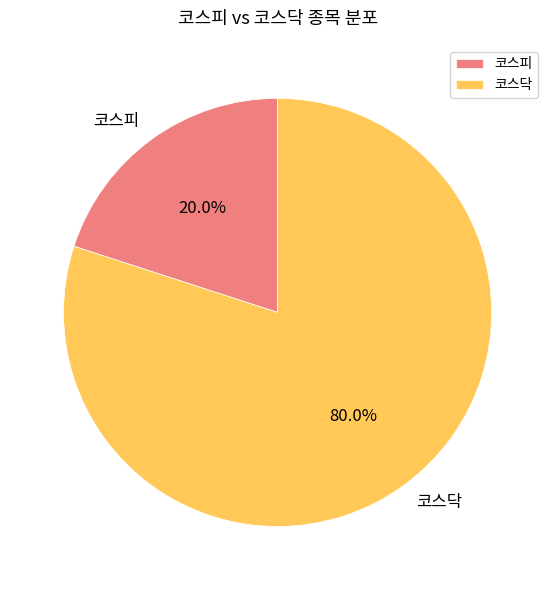

Is there a majority slice in this chart?

Yes